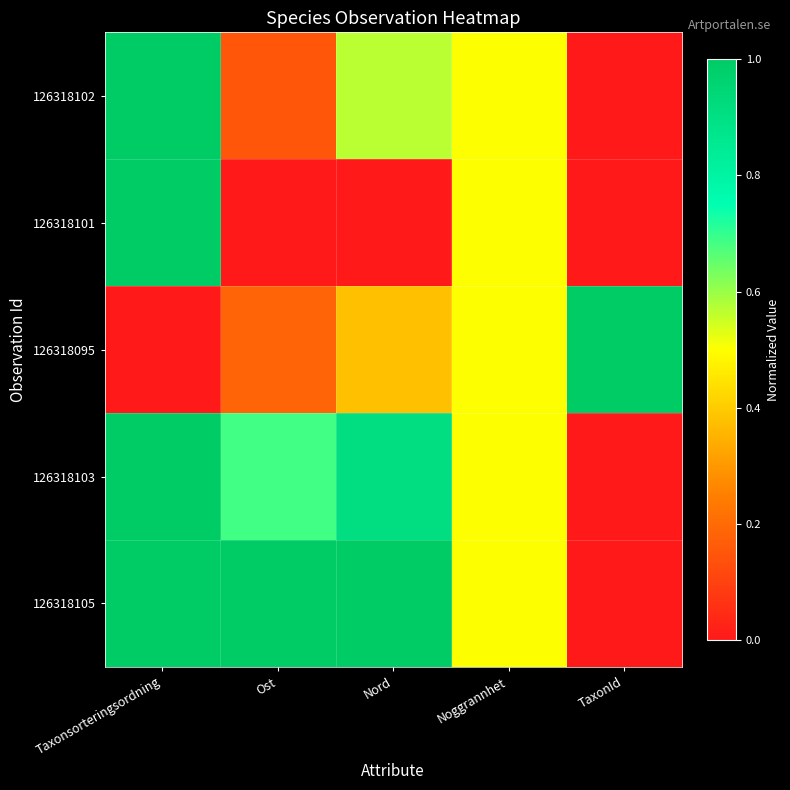

At how many categories does at least one series exceed 0?

5